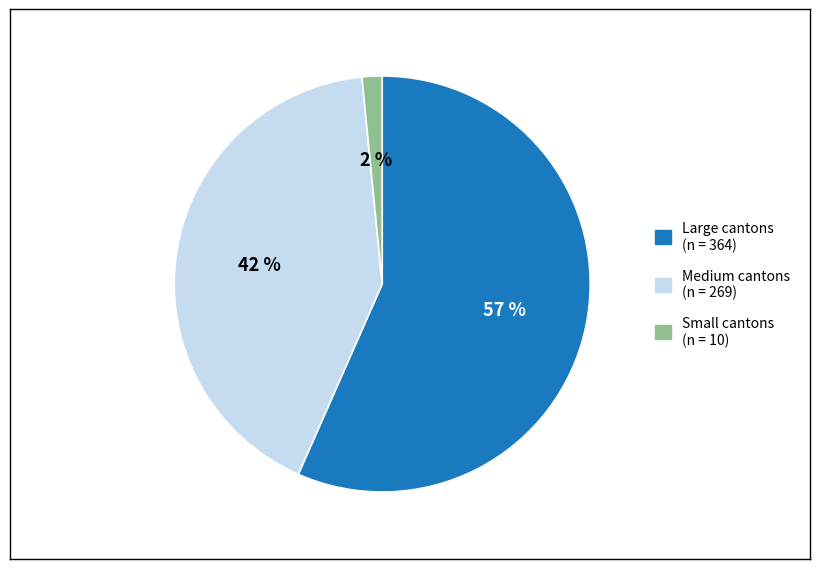

Does any single category account for the majority?

Yes